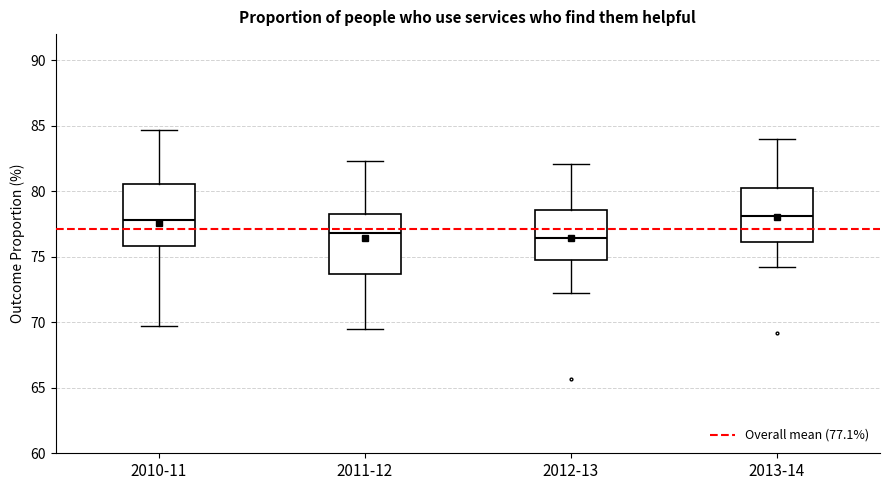

Reading left to right, transcribe this box plot: for each box, give where its median line is, the range the box spans, and where its two whiskers end, as read against the y-axis. The values are not printed on the chart, so give them approximately, as read against the axis.

2010-11: median 78.0, box 76.0 to 80.5, whiskers 69.5 to 84.5
2011-12: median 77.0, box 73.5 to 78.5, whiskers 69.5 to 82.5
2012-13: median 76.5, box 75.0 to 78.5, whiskers 72.0 to 82.0
2013-14: median 78.0, box 76.0 to 80.5, whiskers 74.0 to 84.0